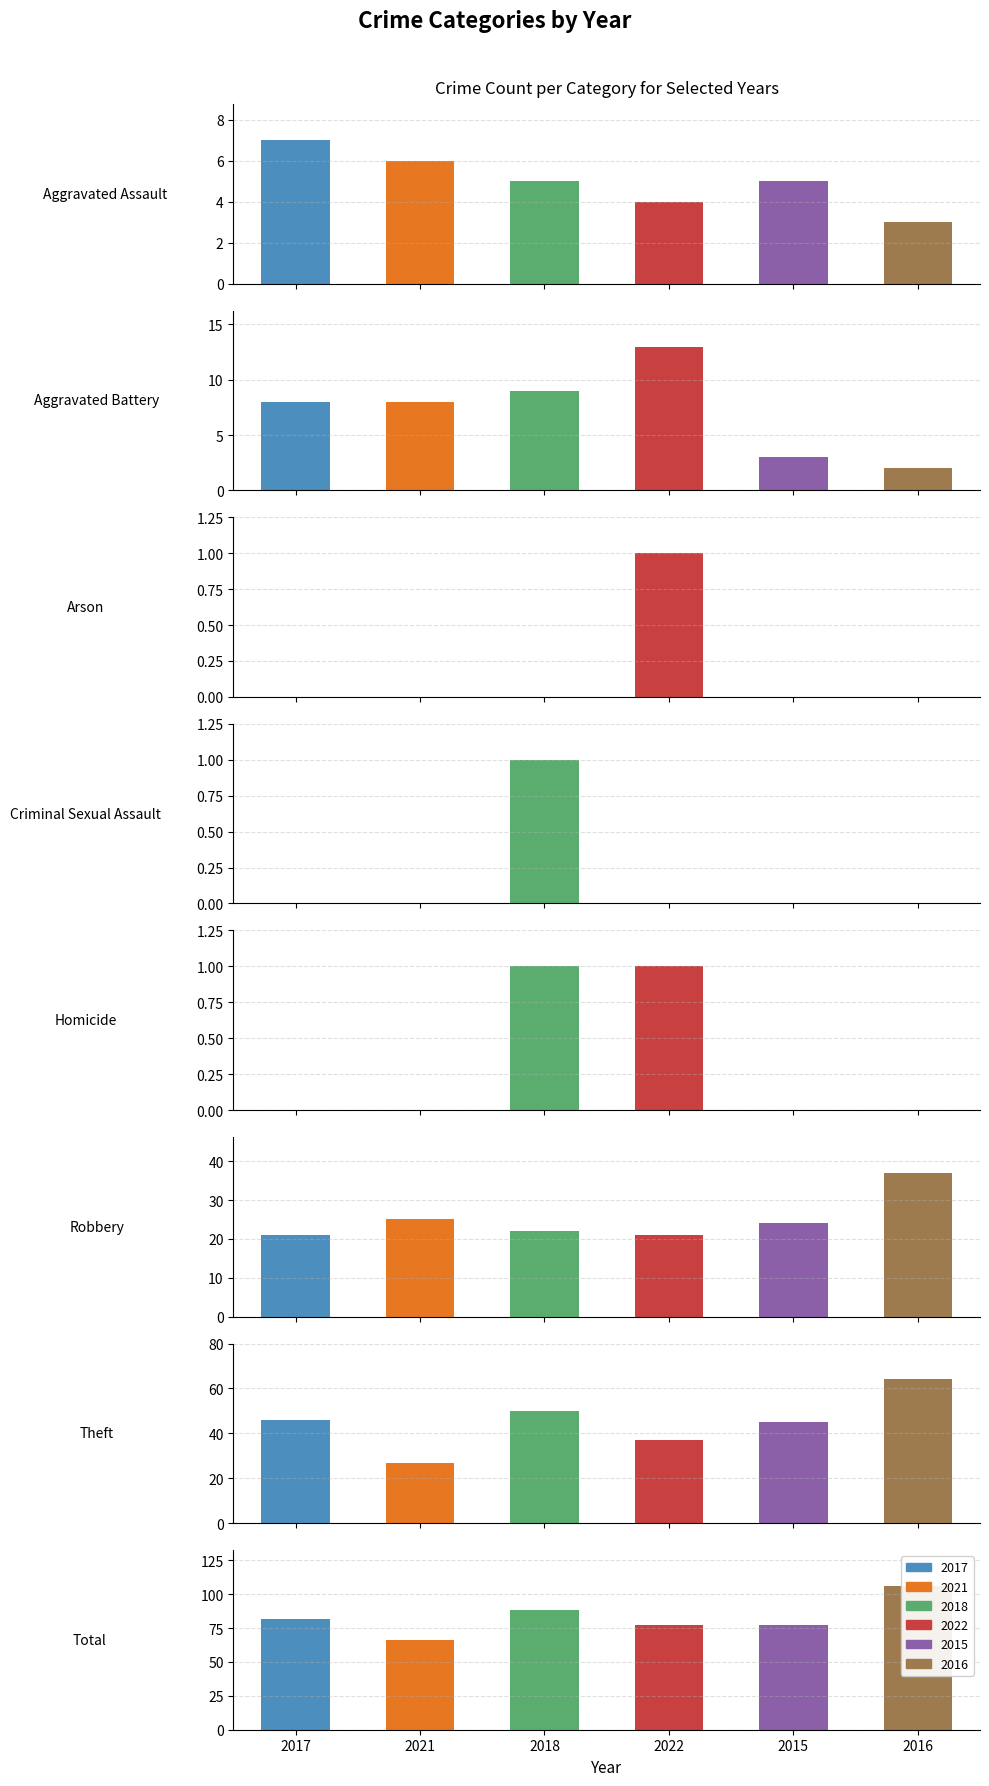

List the series in order of their peak value, highest first.

2016, 2018, 2017, 2022, 2015, 2021